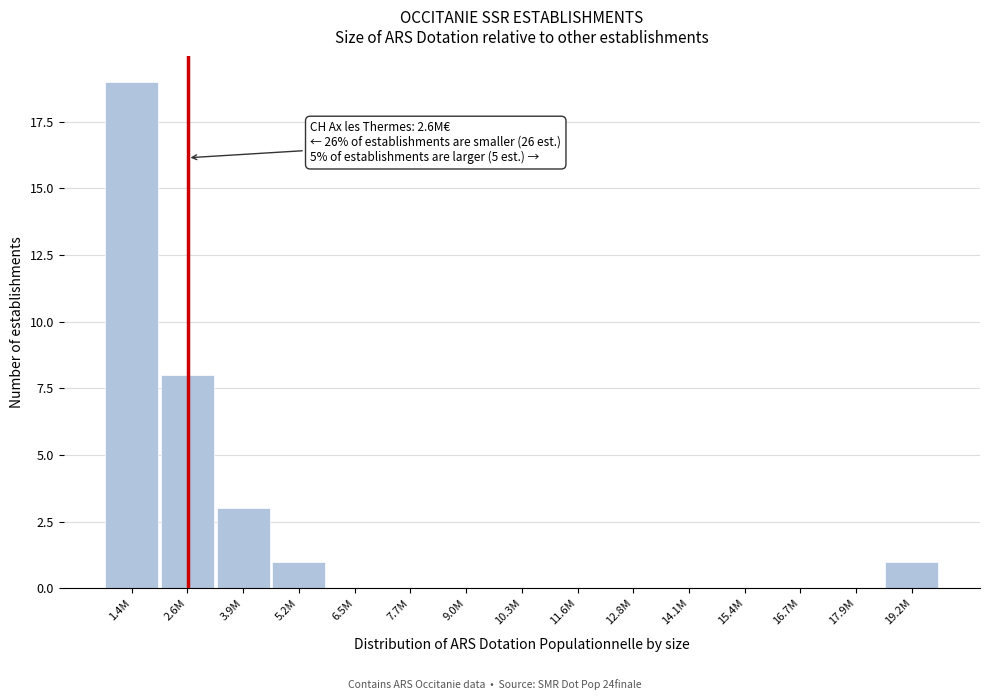

Reading right to left, what are all the values shown in this chart?

19.2M=1	17.9M=0	16.7M=0	15.4M=0	14.1M=0	12.8M=0	11.6M=0	10.3M=0	9.0M=0	7.7M=0	6.5M=0	5.2M=1	3.9M=3	2.6M=8	1.4M=19